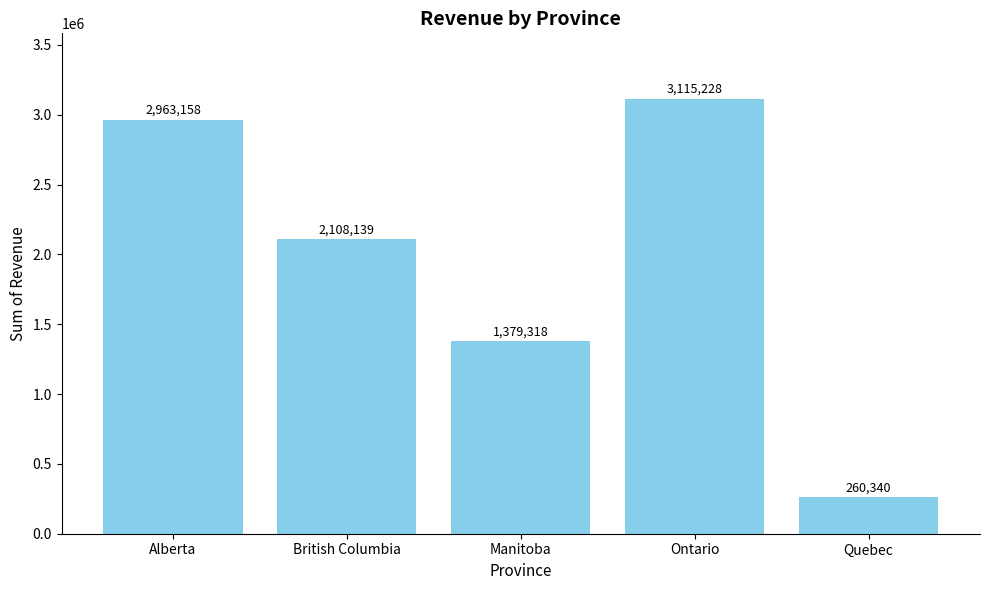

What is the sum of the values at British Columbia and Quebec?

2368478.7